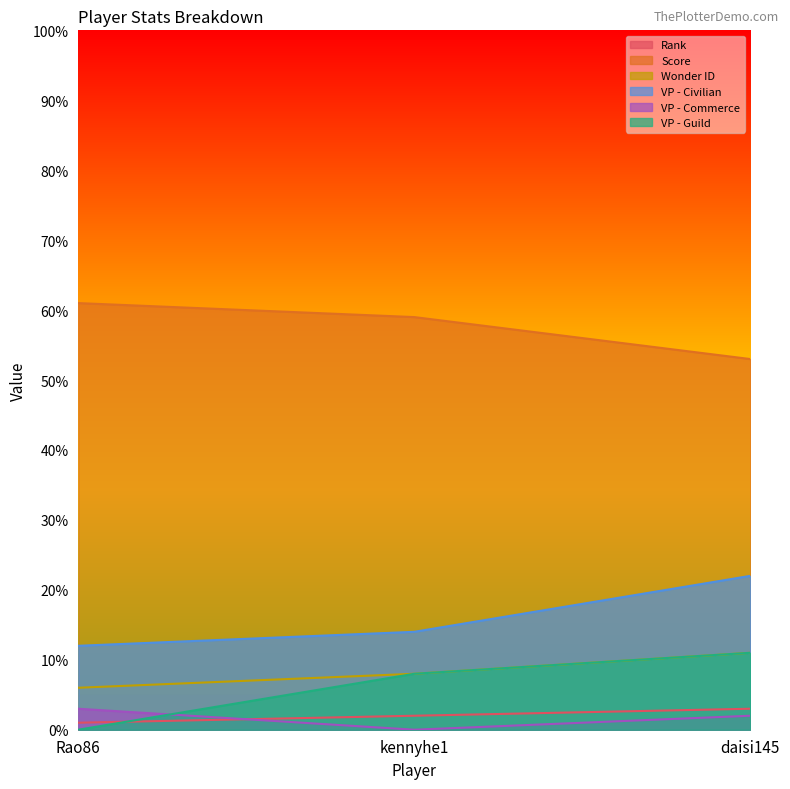

List the series in order of their peak value, lowest first.

Rank, VP - Commerce, Wonder ID, VP - Guild, VP - Civilian, Score